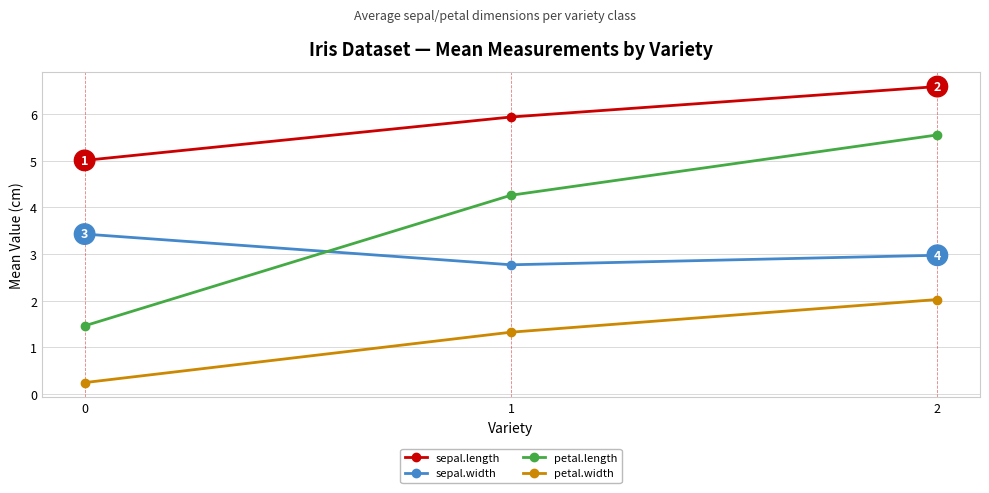

What is the sum of the sepal.width values at 1 and 2?

5.7